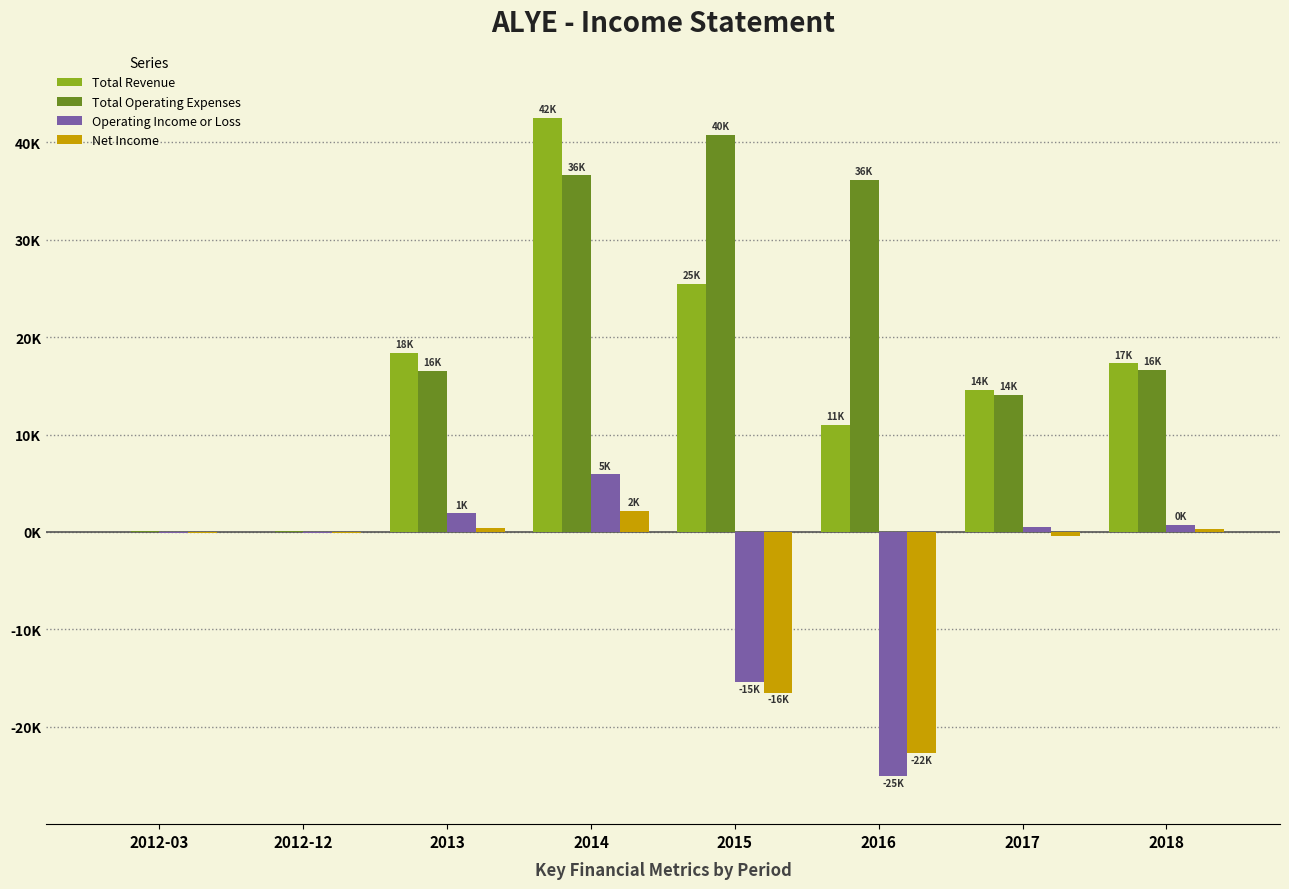

What is the minimum value shown in the chart?

-25100